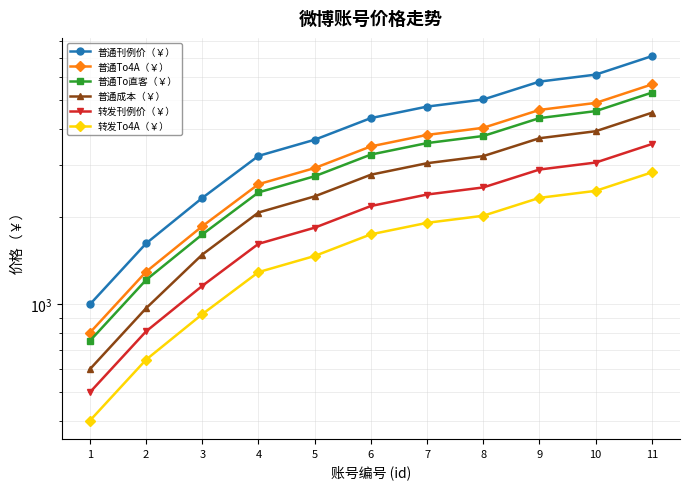

Is this an area chart (filled region under the line)?

No